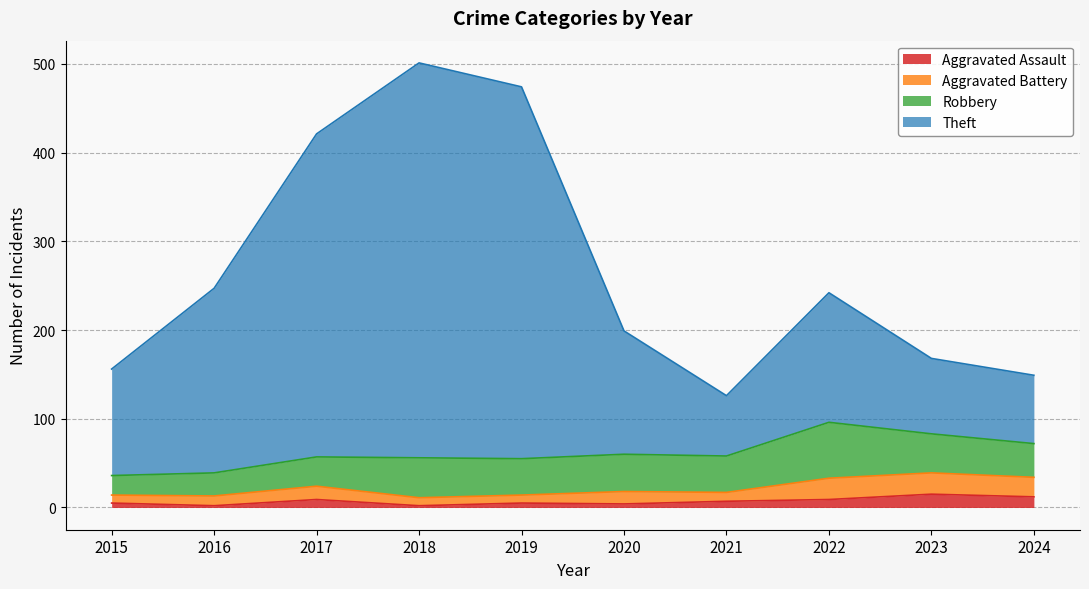

Is the value of Aggravated Assault at 2018 greater than the value of Theft at 2021?

No